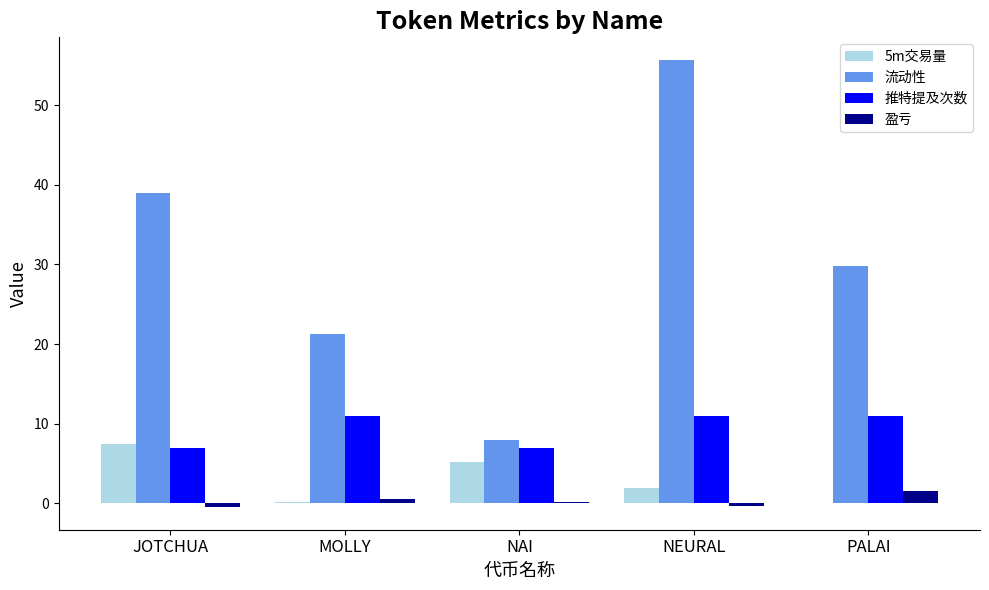

What is the sum of the 推特提及次数 values at PALAI and JOTCHUA?

18.0